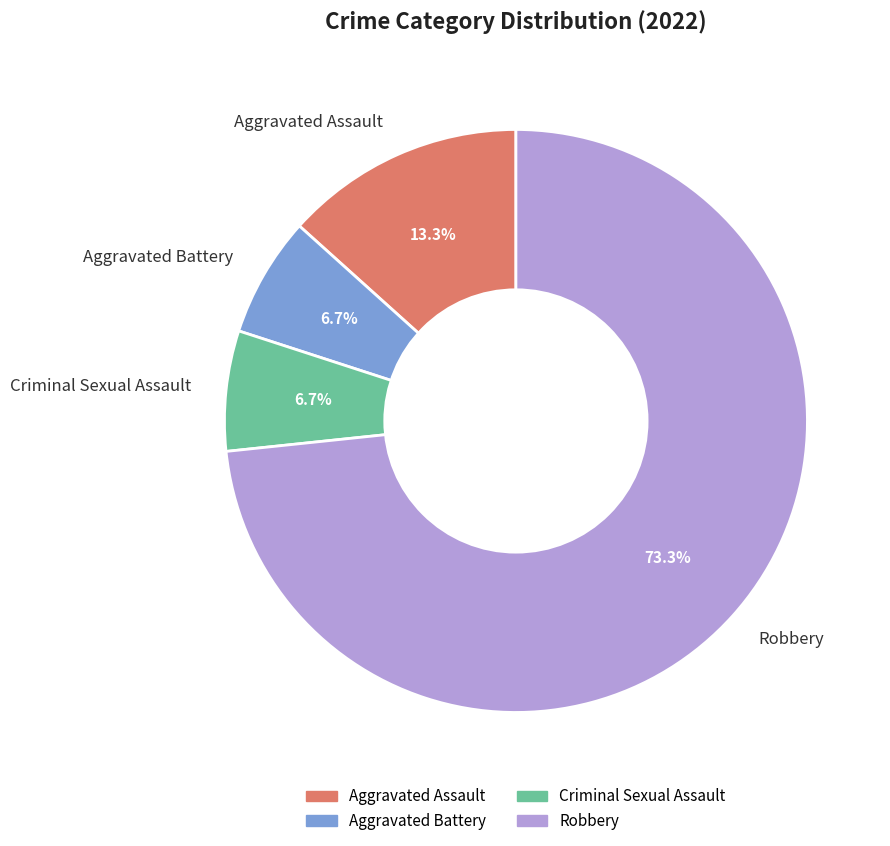

Between Aggravated Assault and Criminal Sexual Assault, which is larger?

Aggravated Assault